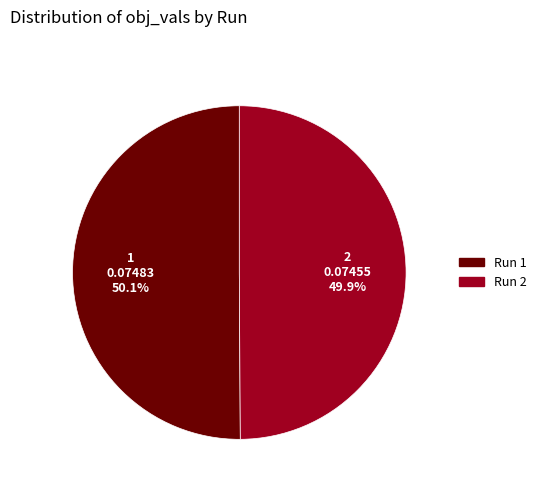

What is the total percentage of Run 2 and Run 1?

100.0%